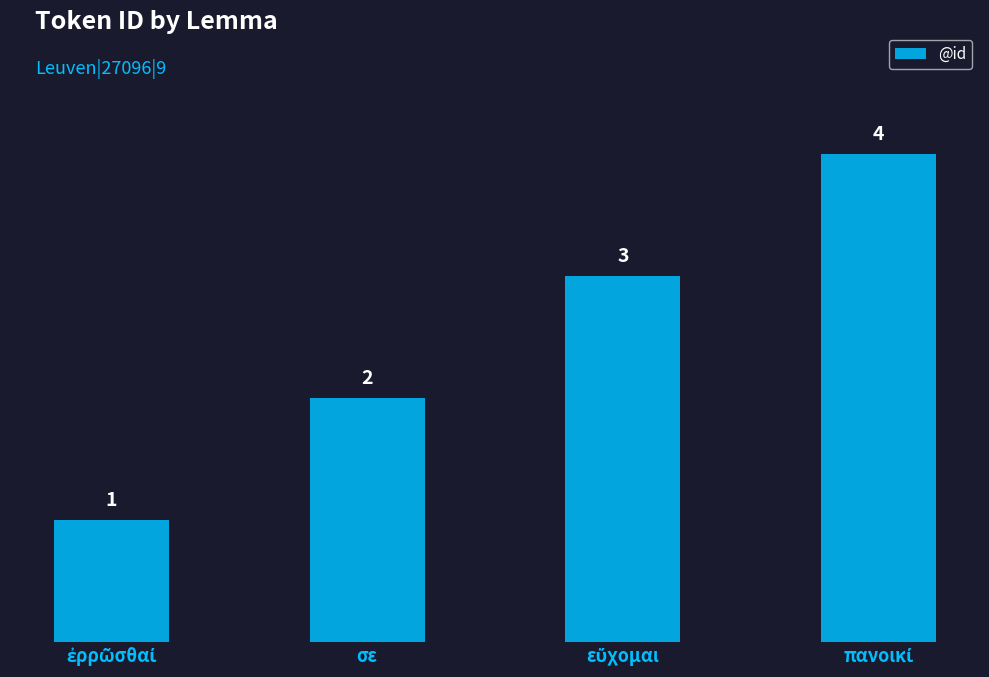

What is the value of the 2nd bar from the left?

2